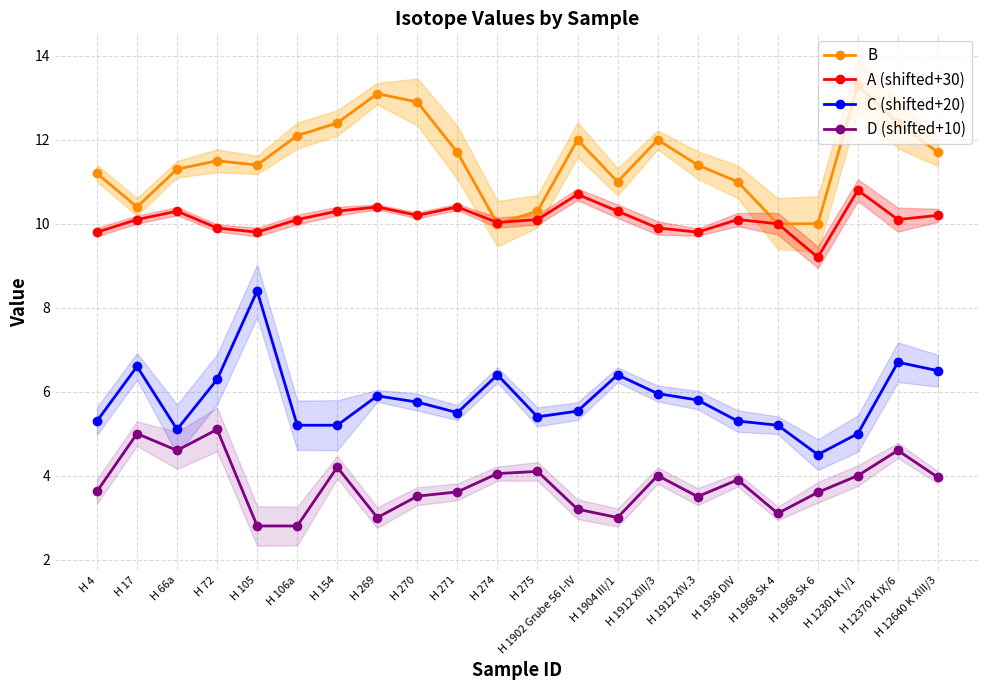

At which label does C (shifted+20) first exceed 5?

H 4